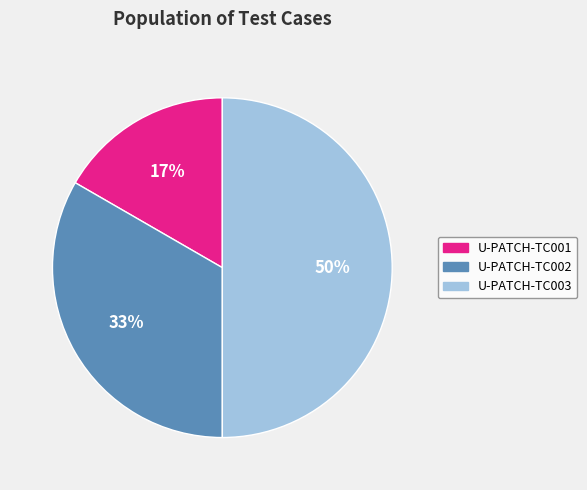

To the nearest percent, what portion does U-PATCH-TC001 represent?

17%